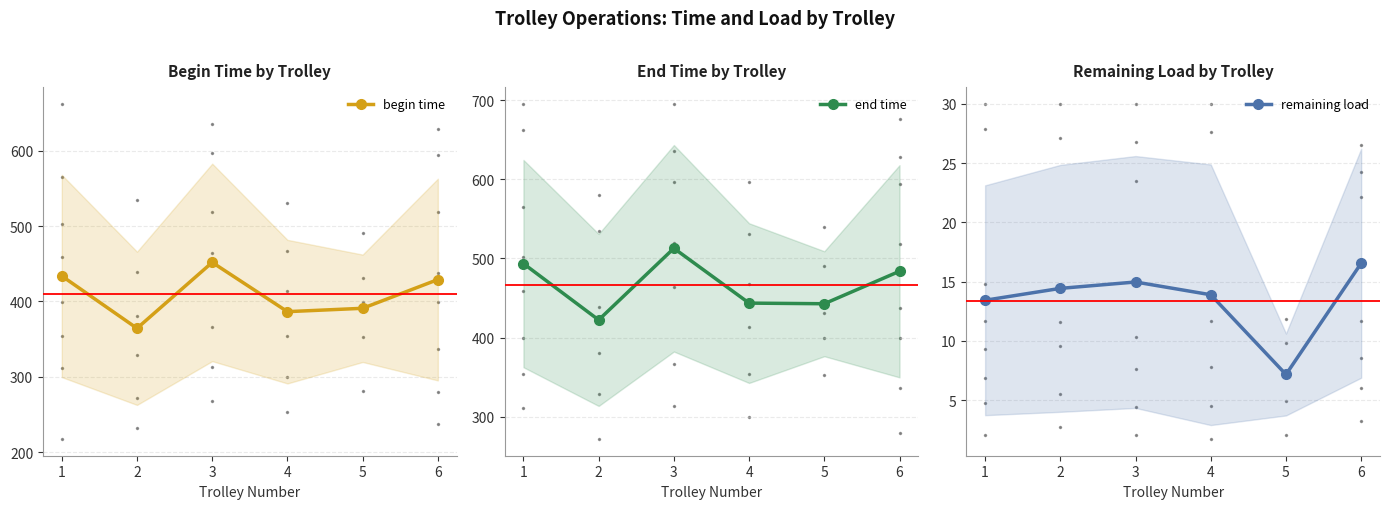

Is this an area chart (filled region under the line)?

No